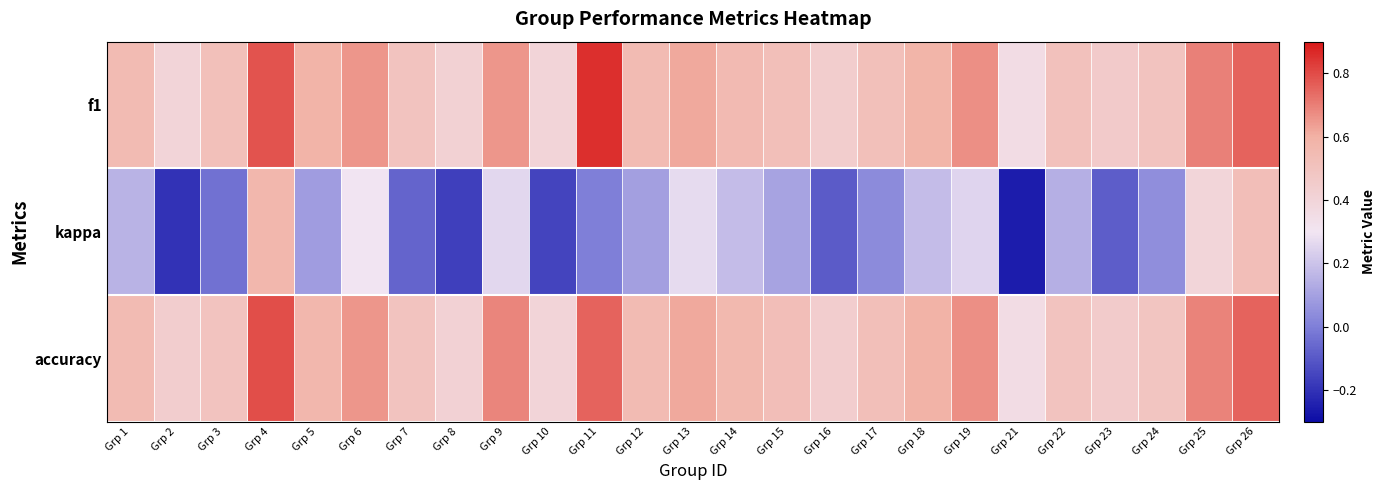

What is the difference between the highest and lowest values at Grp 12?

0.4